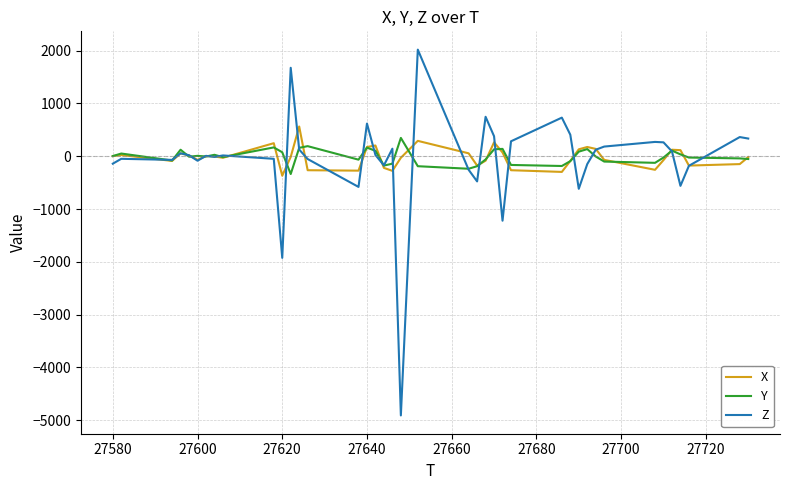

Which series has the largest range (max minus min)?

Z